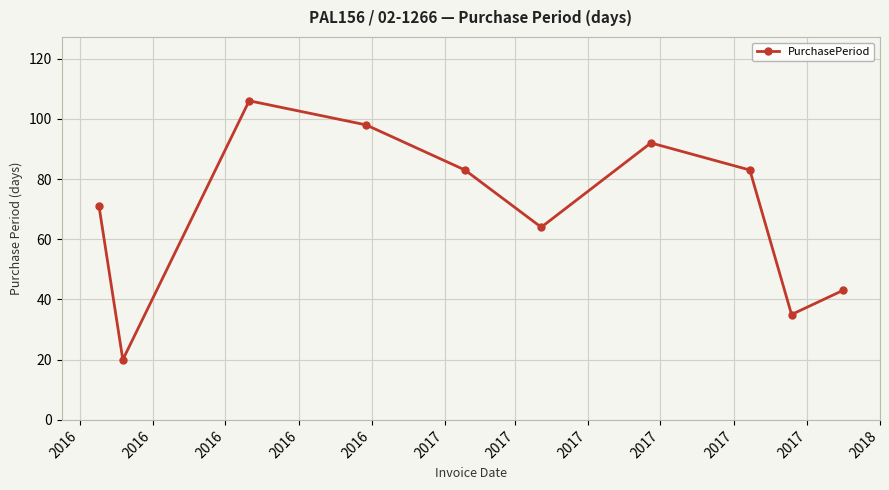

What is the smallest value displayed?

20